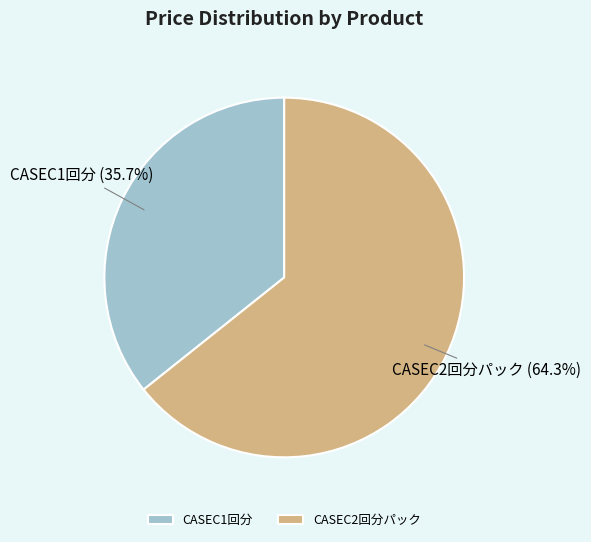

To the nearest percent, what is the average slice percentage?

50%